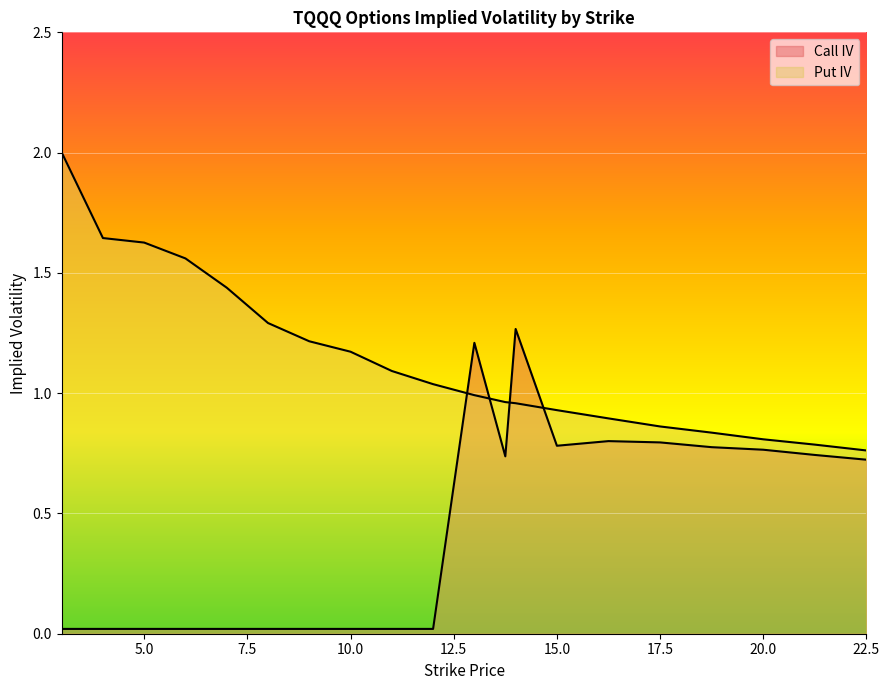

Does the chart display data point markers on the line(s)?

No